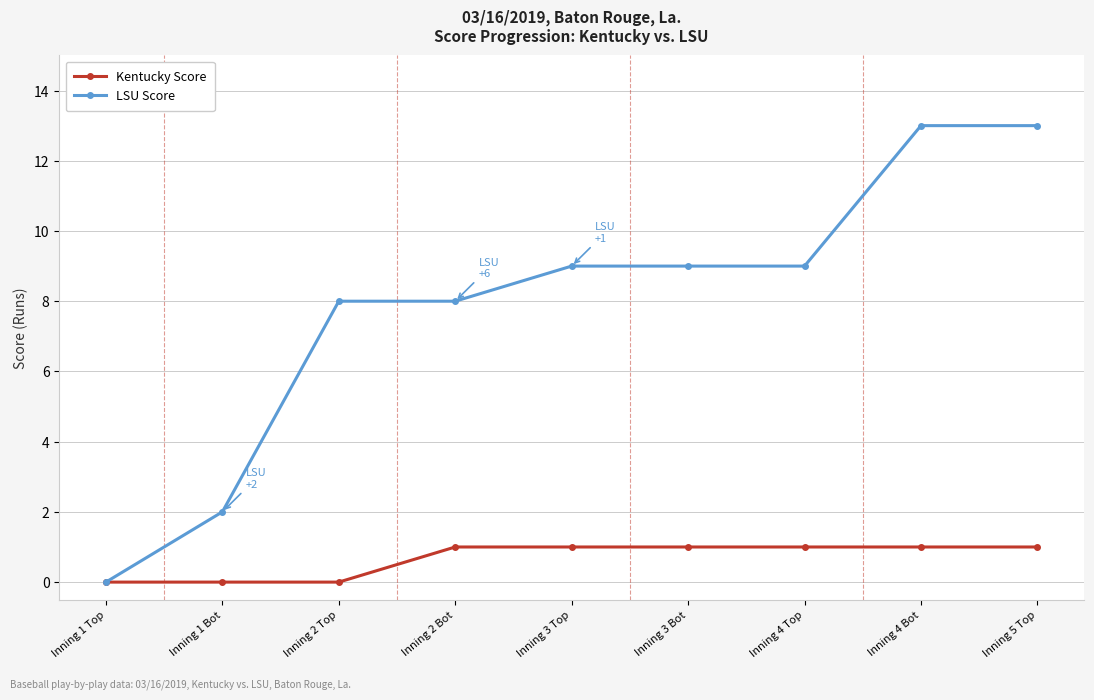

List the series in order of their peak value, highest first.

LSU Score, Kentucky Score